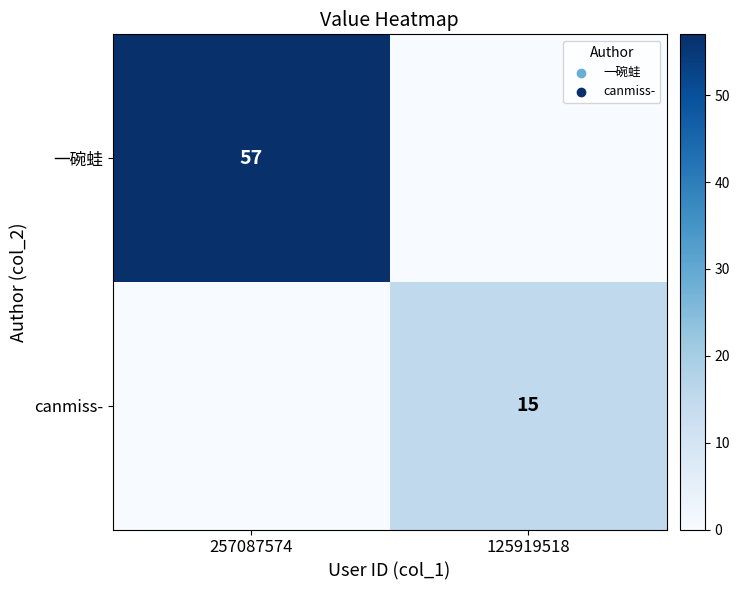

The value of 一碗蛙 at 257087574 is 14. True or false?

False